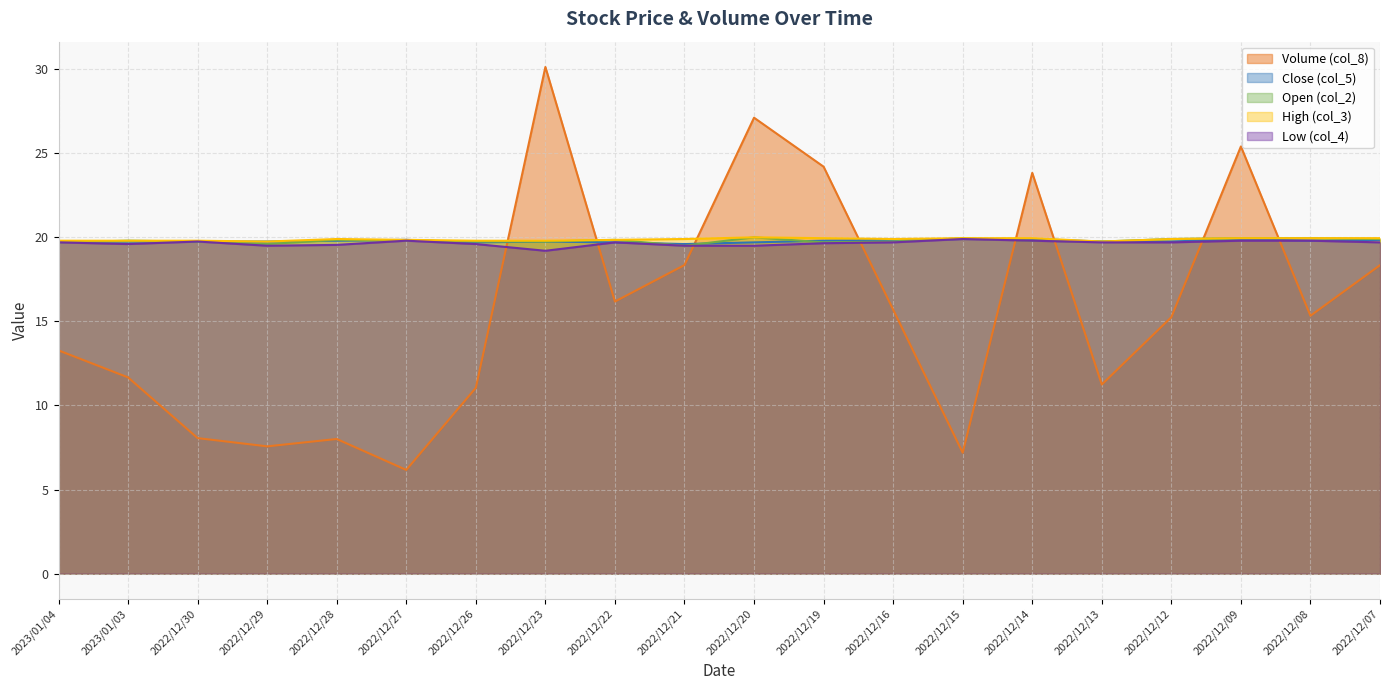

Which series has the largest range (max minus min)?

Volume (col_8)